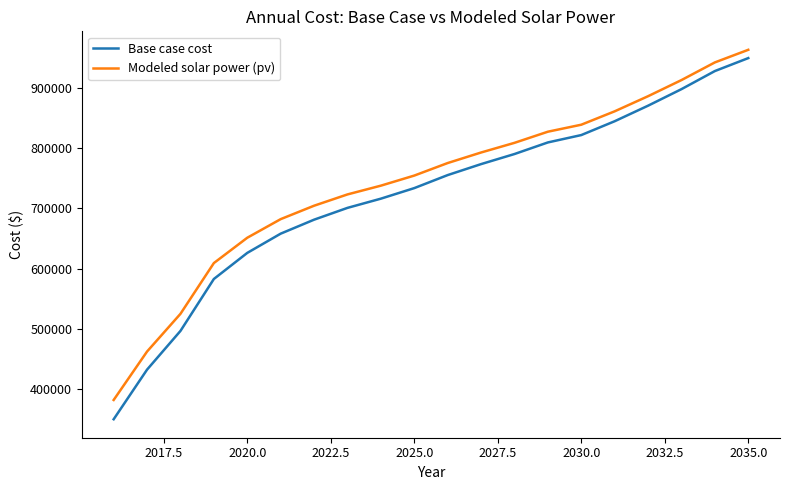

True or false: Modeled solar power (pv) and Base case cost cross at least once.

False